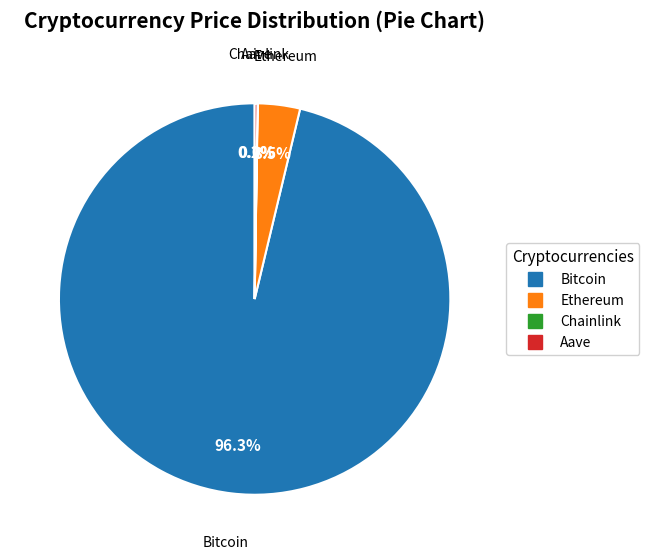

Does Bitcoin account for over 50% of the chart?

Yes